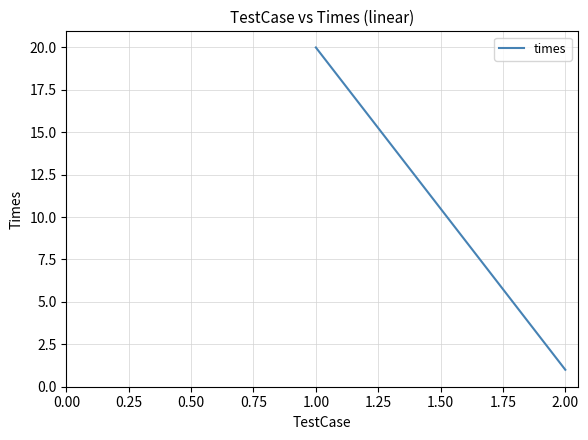

The chart shows a value of 2 at 2.00. True or false?

False